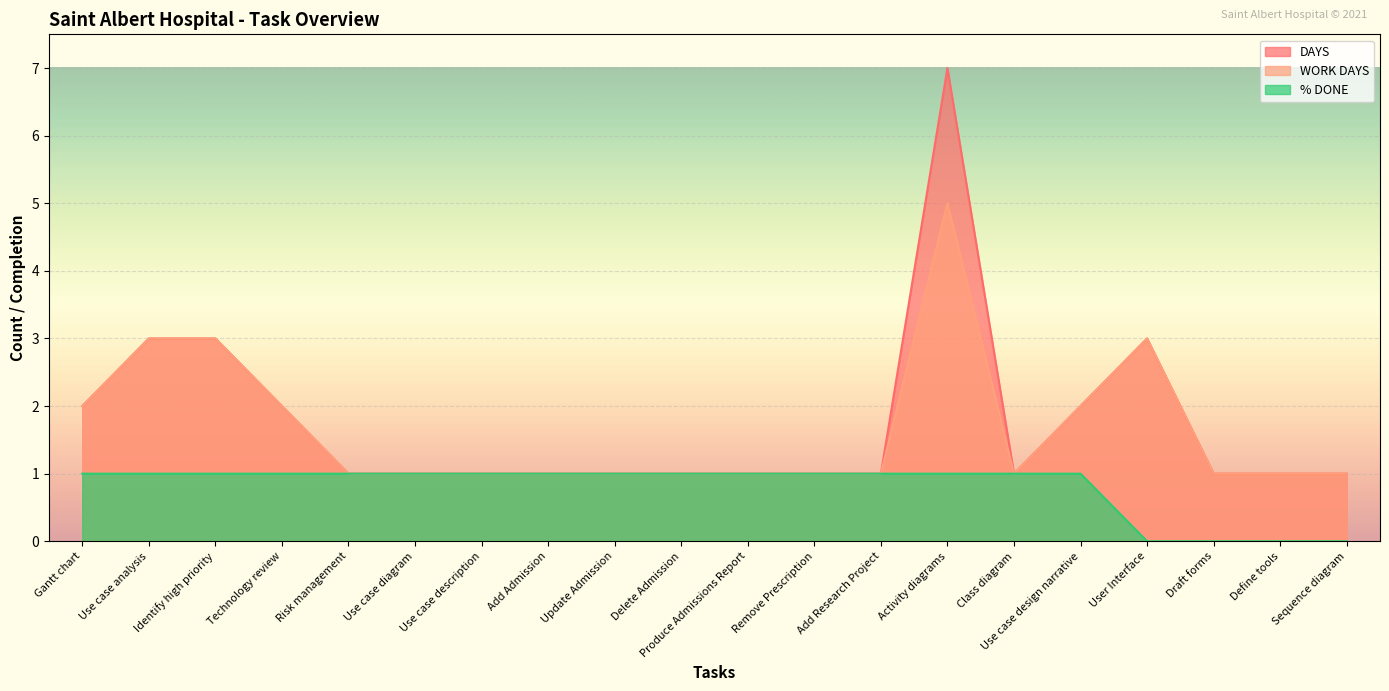

Is it true that DAYS equals 3 at Technology review?

False